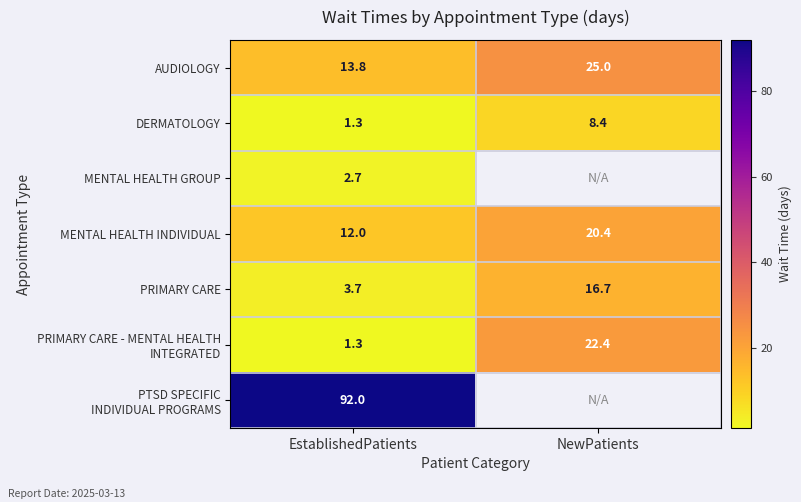

List the labels in order of AUDIOLOGY value, smallest first.

EstablishedPatients, NewPatients